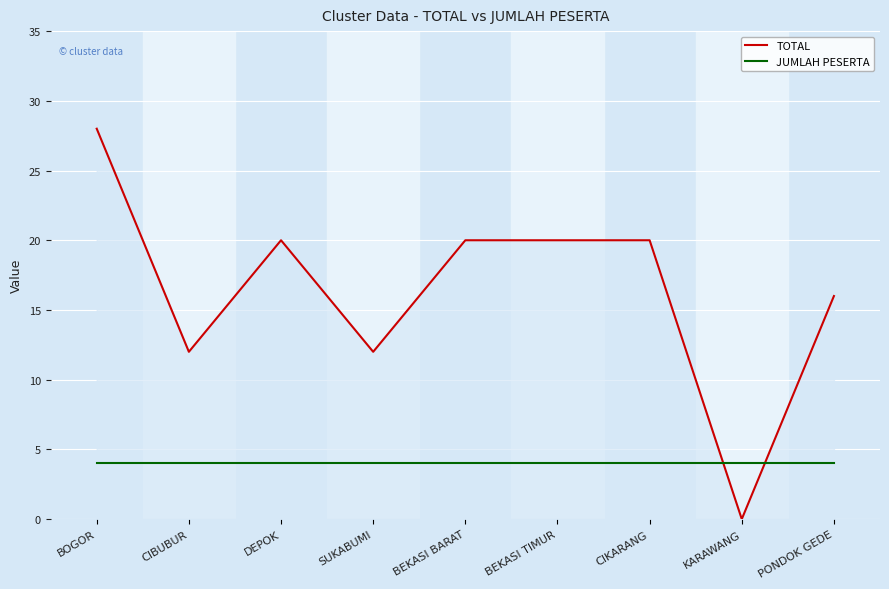

What is the total value across all series at BOGOR?

32